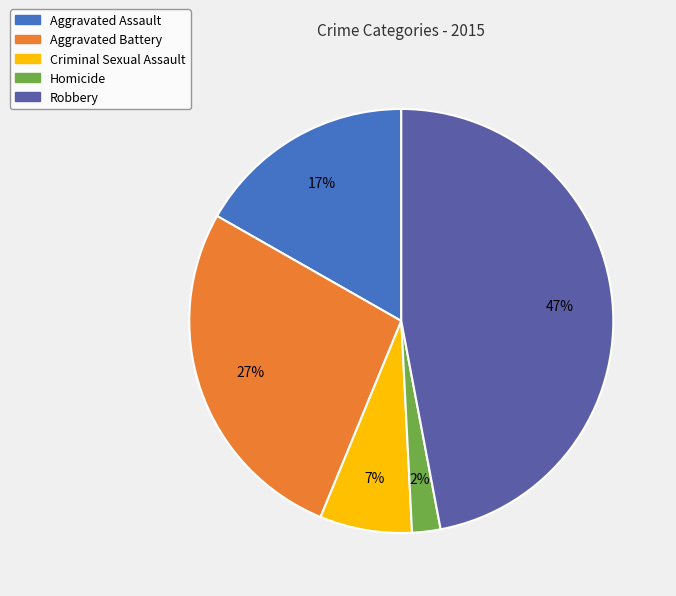

How many slices are in this pie chart?

5